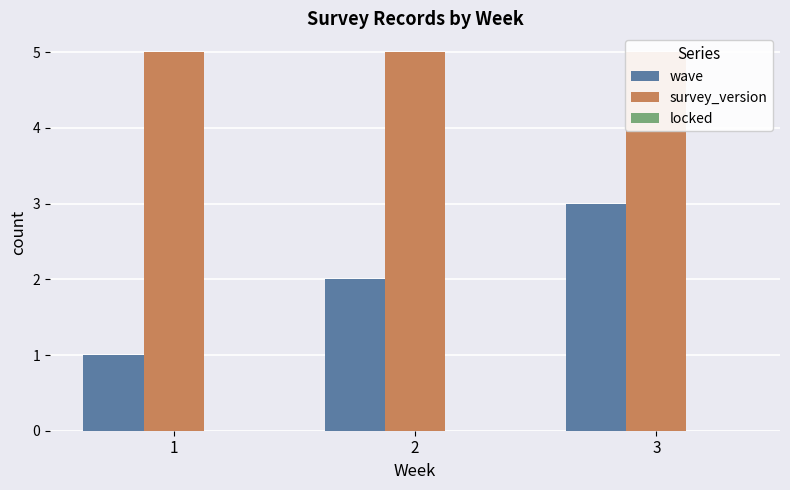

How many series are shown in this chart?

3